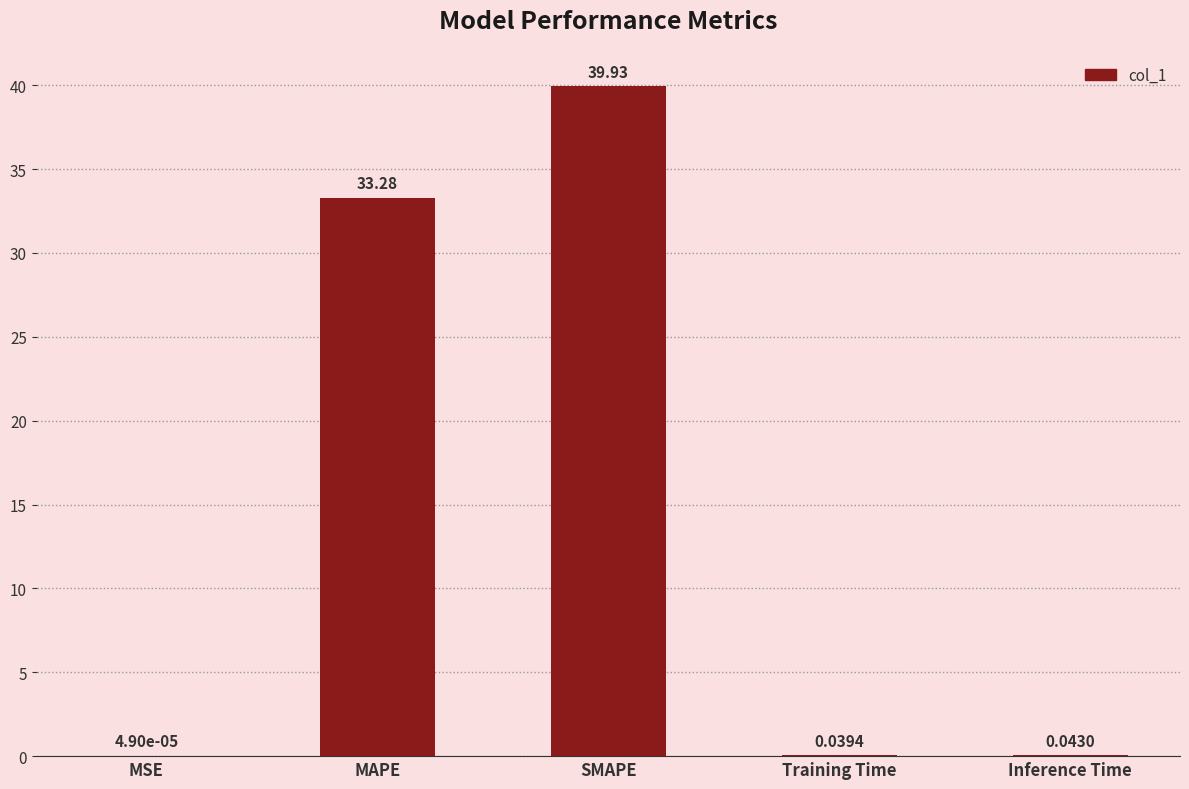

Between Training Time and MSE, which is larger?

Training Time